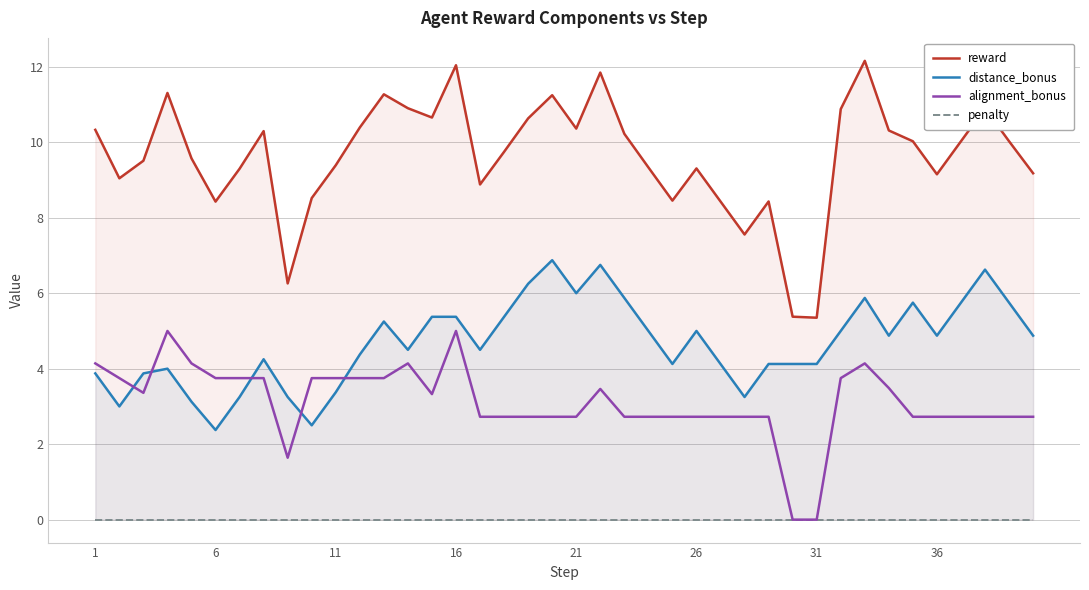

Reading right to left, extract all data points from this chart.

reward: 9.2	10.0	10.9	10.0	9.2	10.0	10.3	12.2	10.9	5.4	5.4	8.4	7.6	8.4	9.3	8.5	9.3	10.2	11.8	10.4	11.2	10.6	9.7	8.9	12.0	10.7	10.9	11.3	10.4	9.4	8.5	6.3	10.3	9.3	8.4	9.6	11.3	9.5	9.0	10.3
distance_bonus: 4.9	5.8	6.6	5.8	4.9	5.8	4.9	5.9	5.0	4.1	4.1	4.1	3.2	4.1	5.0	4.1	5.0	5.9	6.8	6.0	6.9	6.2	5.4	4.5	5.4	5.4	4.5	5.2	4.4	3.4	2.5	3.2	4.2	3.2	2.4	3.1	4.0	3.9	3.0	3.9
alignment_bonus: 2.7	2.7	2.7	2.7	2.7	2.7	3.5	4.1	3.8	0.0	0.0	2.7	2.7	2.7	2.7	2.7	2.7	2.7	3.5	2.7	2.7	2.7	2.7	2.7	5.0	3.3	4.1	3.8	3.8	3.8	3.8	1.6	3.8	3.8	3.8	4.1	5.0	3.4	3.8	4.1
penalty: 0.0	0.0	0.0	0.0	0.0	0.0	0.0	0.0	0.0	0.0	0.0	0.0	0.0	0.0	0.0	0.0	0.0	0.0	0.0	0.0	0.0	0.0	0.0	0.0	0.0	0.0	0.0	0.0	0.0	0.0	0.0	0.0	0.0	0.0	0.0	0.0	0.0	0.0	0.0	0.0